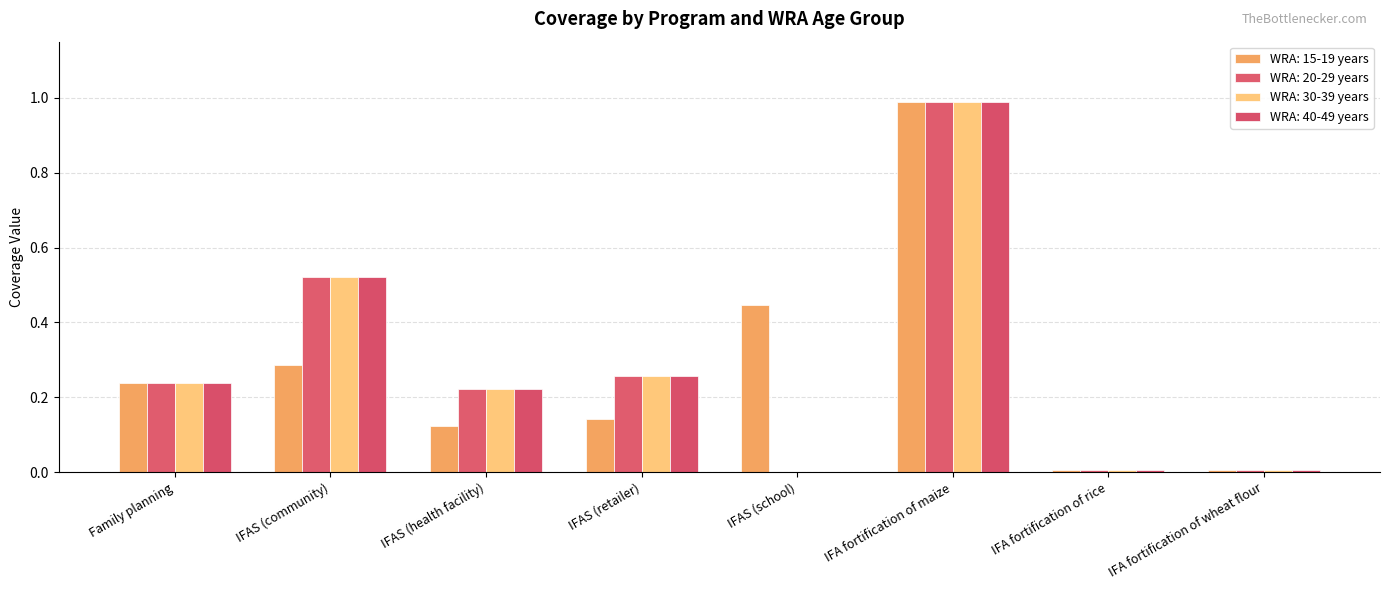

Count the number of categories in the chart.

8